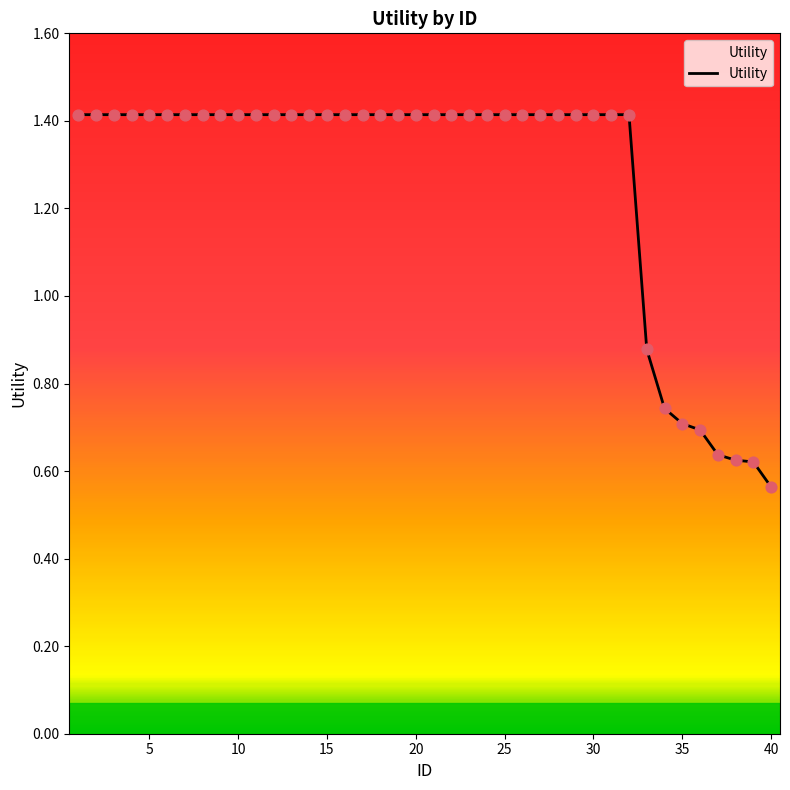

What is the maximum value shown in the chart?

1.4